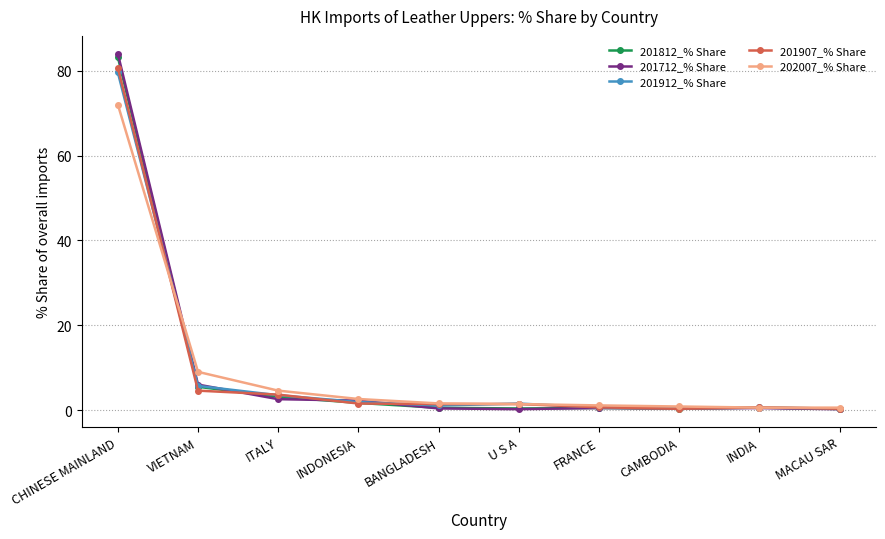

What is the label of the 4th point from the left?

INDONESIA